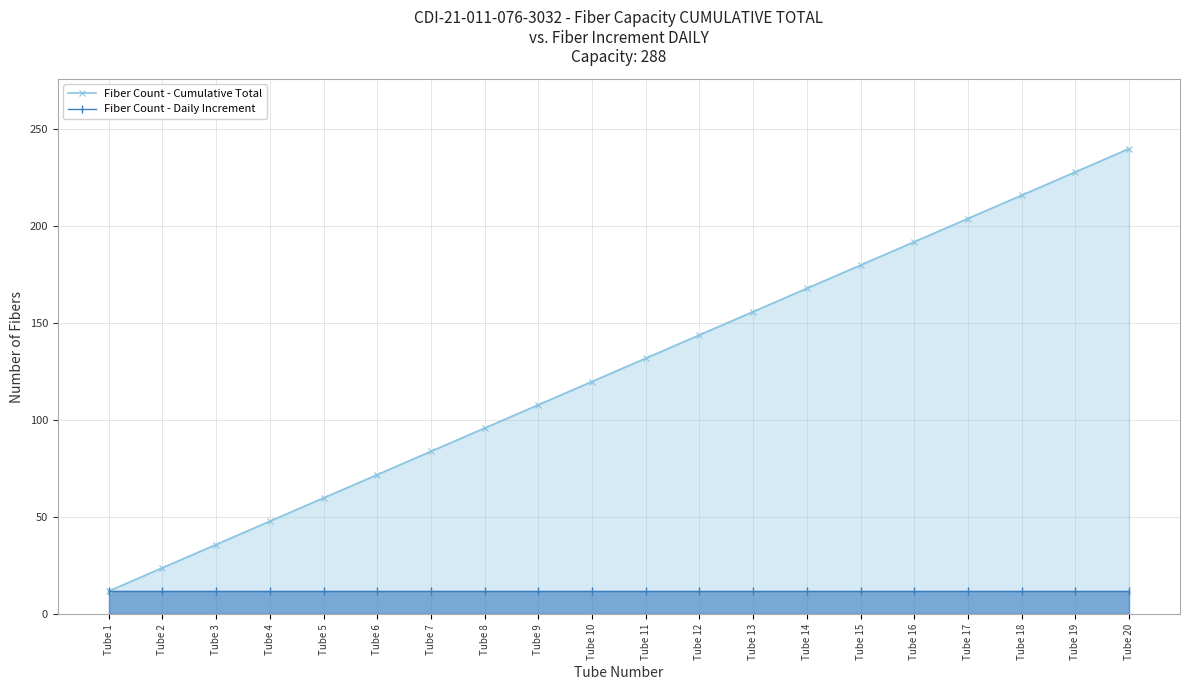

What are all the series names shown in the legend?

Fiber Count - Cumulative Total, Fiber Count - Daily Increment